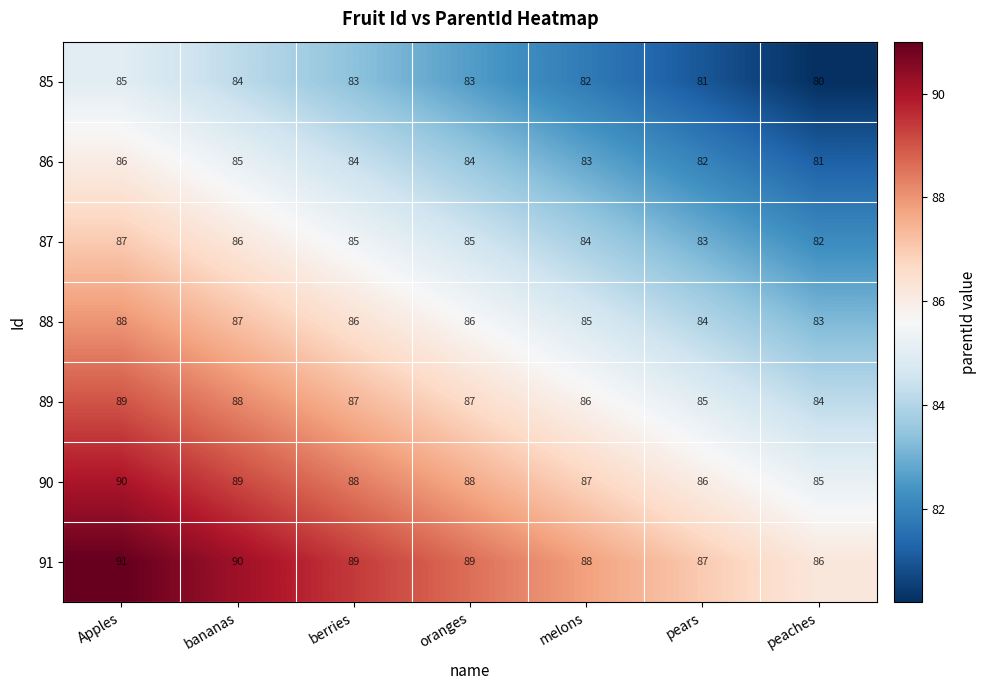

At how many categories does at least one series exceed 84?

7